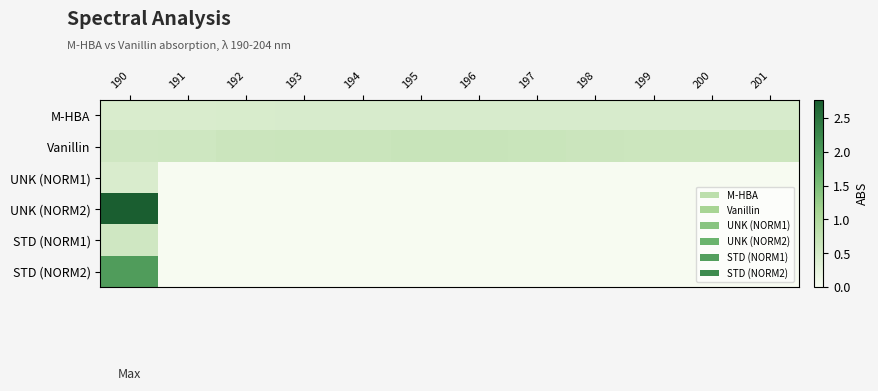

At how many categories does at least one series exceed 2?

1